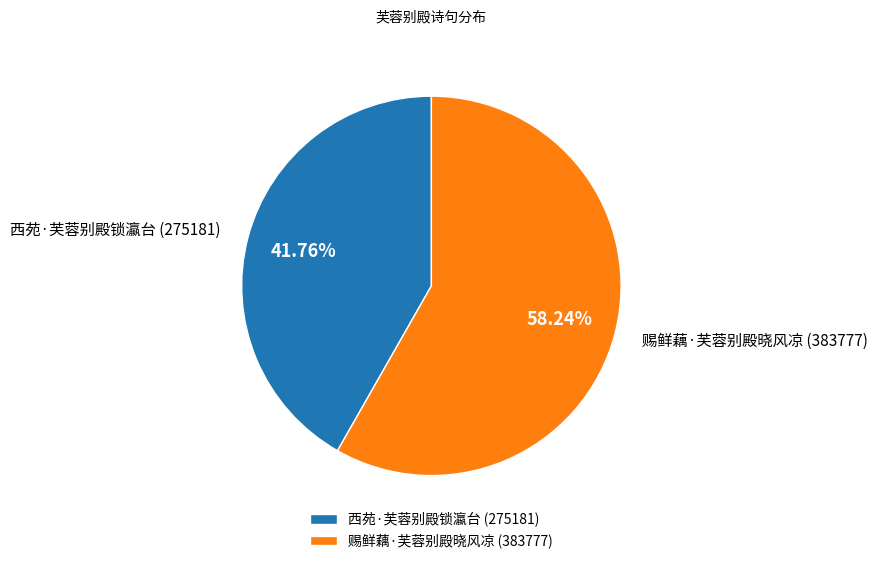

Does 赐鲜藕·芙蓉别殿晓风凉 account for over 50% of the chart?

Yes